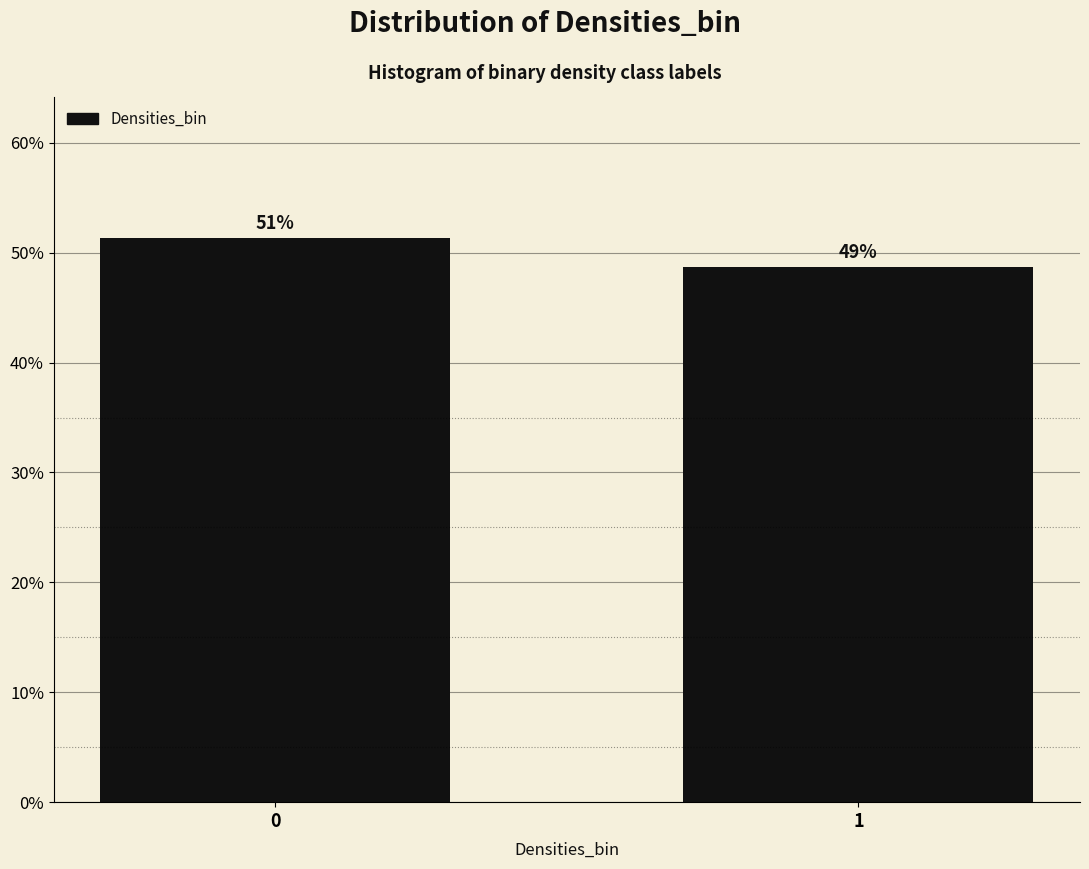

How many bars are there in total?

2